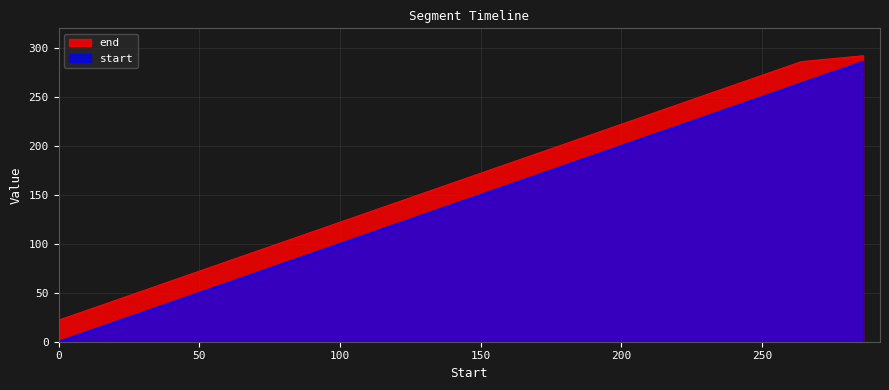

Which series changed the most between 44 and 220?

end